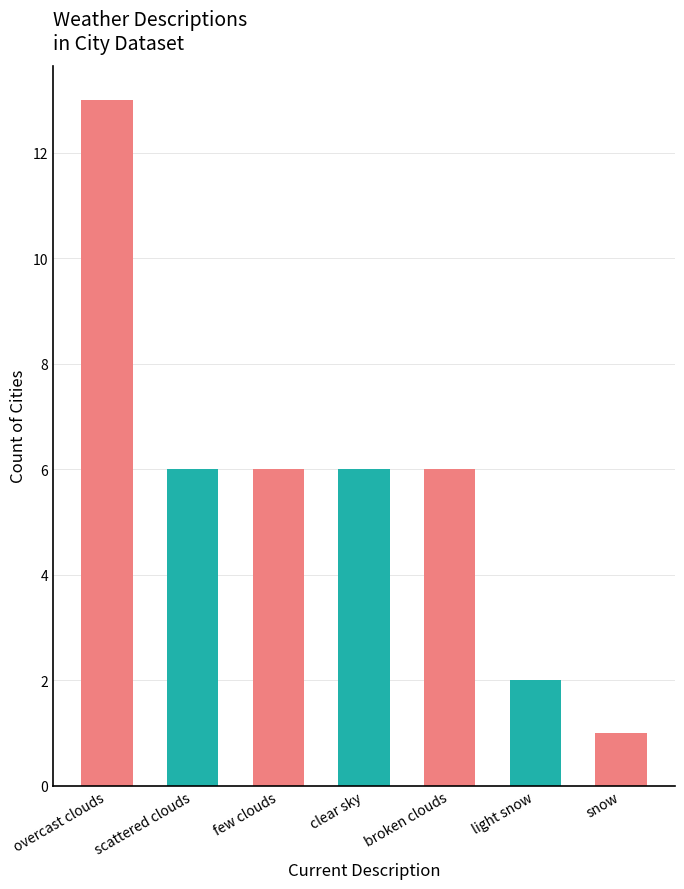

What is the difference between the values at scattered clouds and overcast clouds?

7